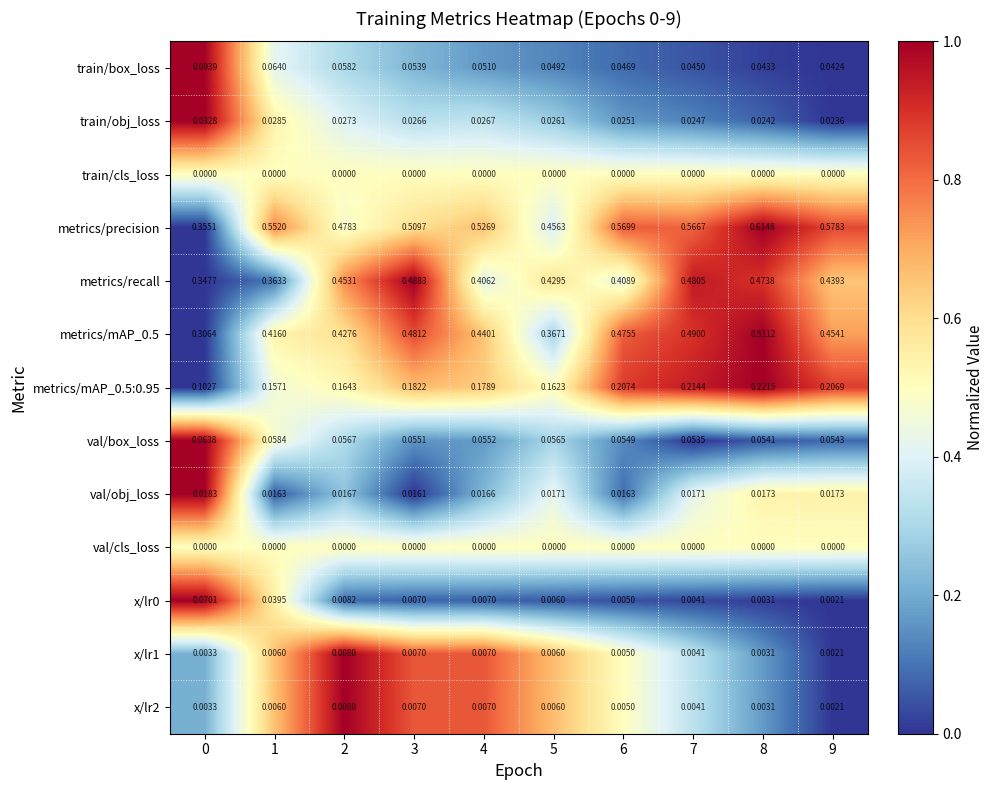

Which series has the largest total across all categories?

metrics/precision